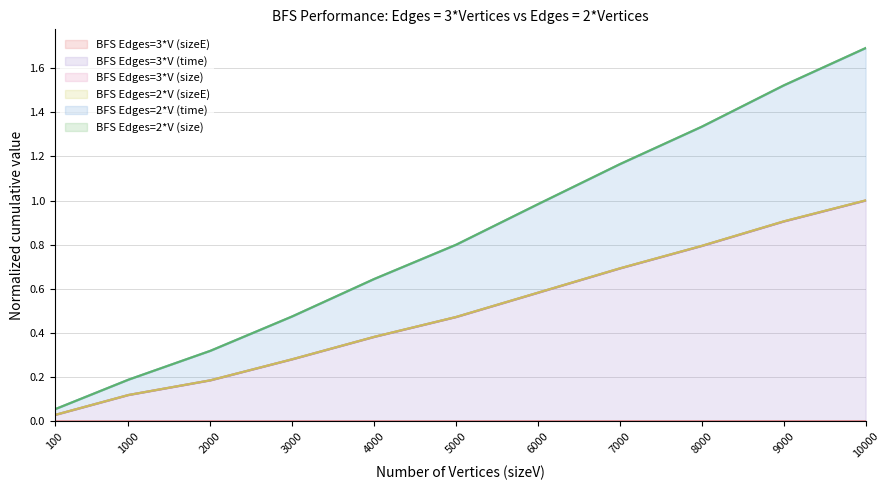

What is the highest value of the BFS Edges=3*V (time) series?

1.0